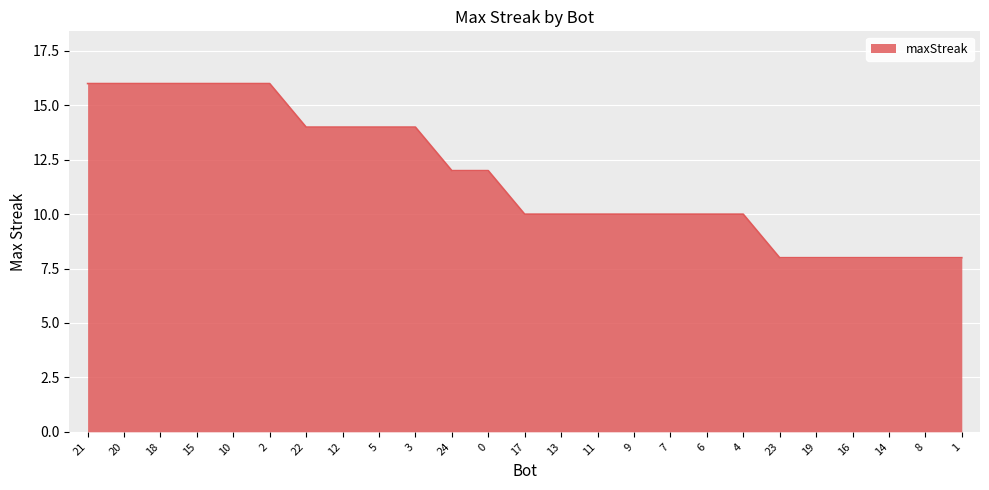

Approximately how many times larger is the value at 18 compared to 24?

1.3